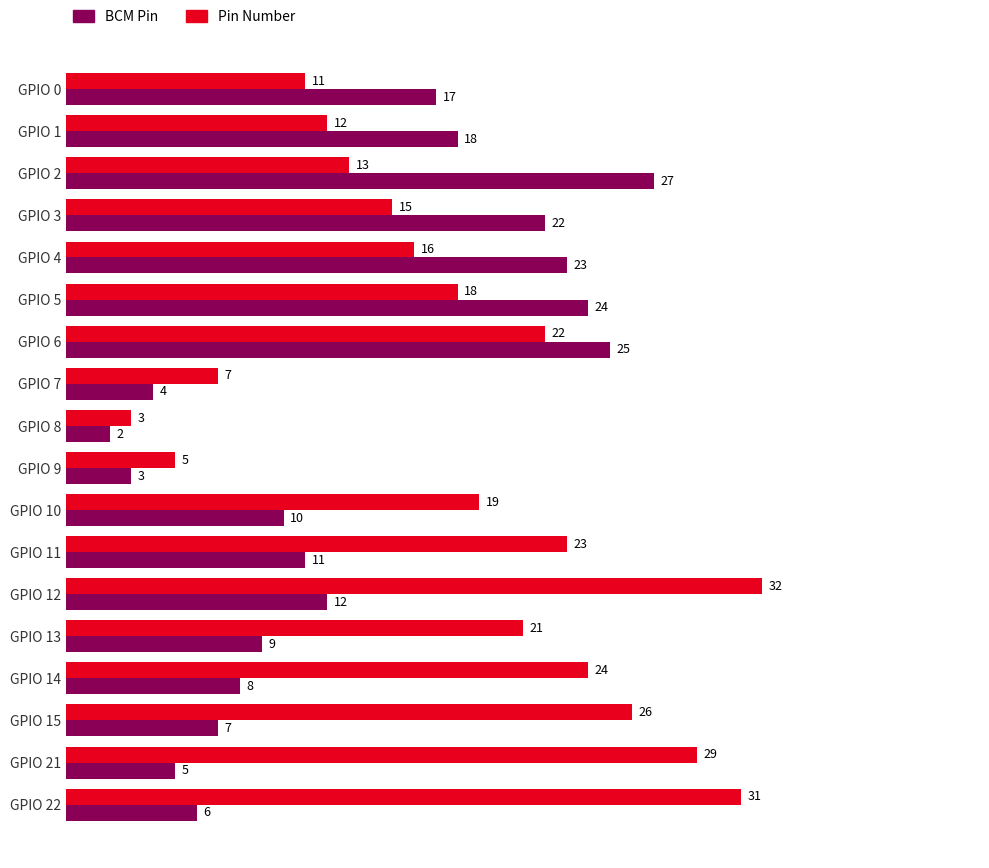

What is the difference between the maximum and minimum values in the BCM Pin series?

25